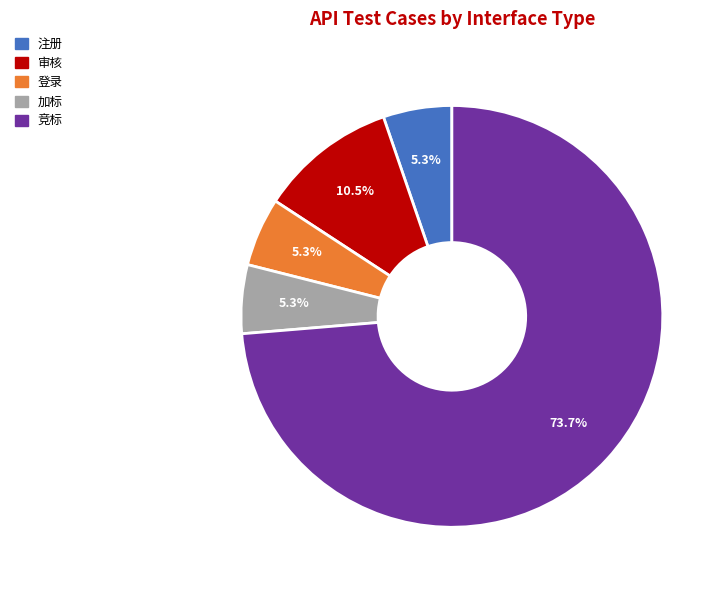

What is the ratio of the value at 登录 to the value at 注册?

1.0